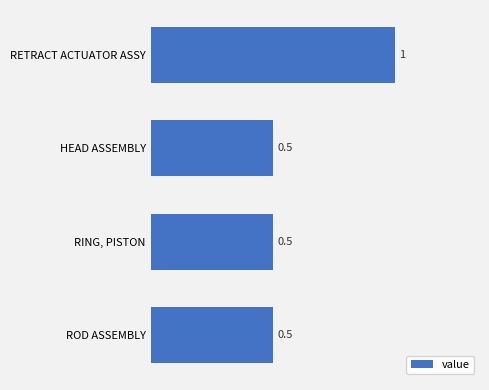

What is the sum of all values?

2.5